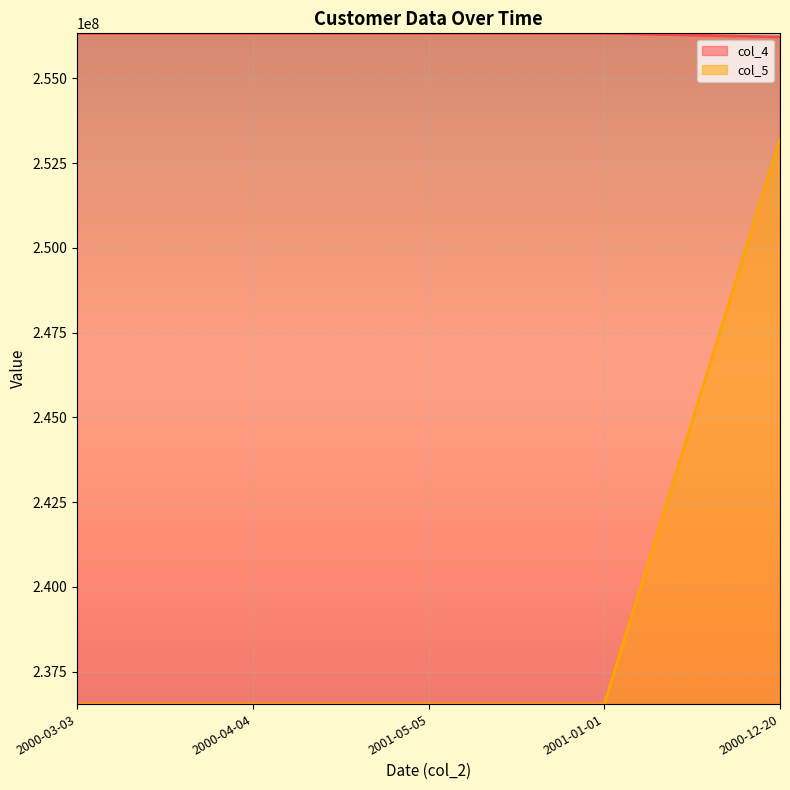

Which series has the largest range (max minus min)?

col_5